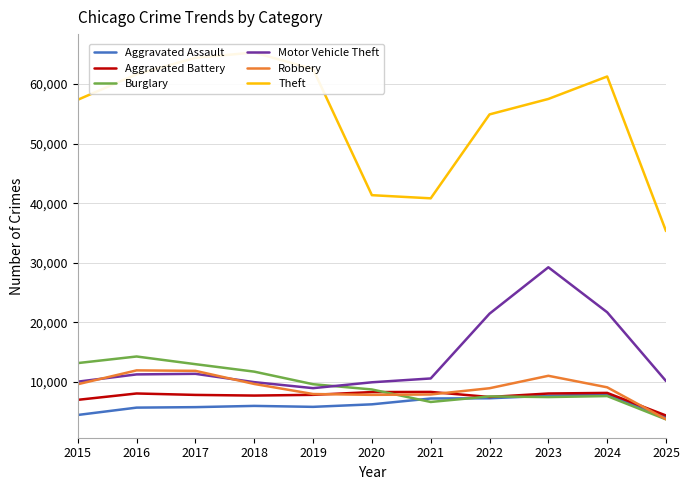

What is the value of the Theft point at the 7th from the left?

40821